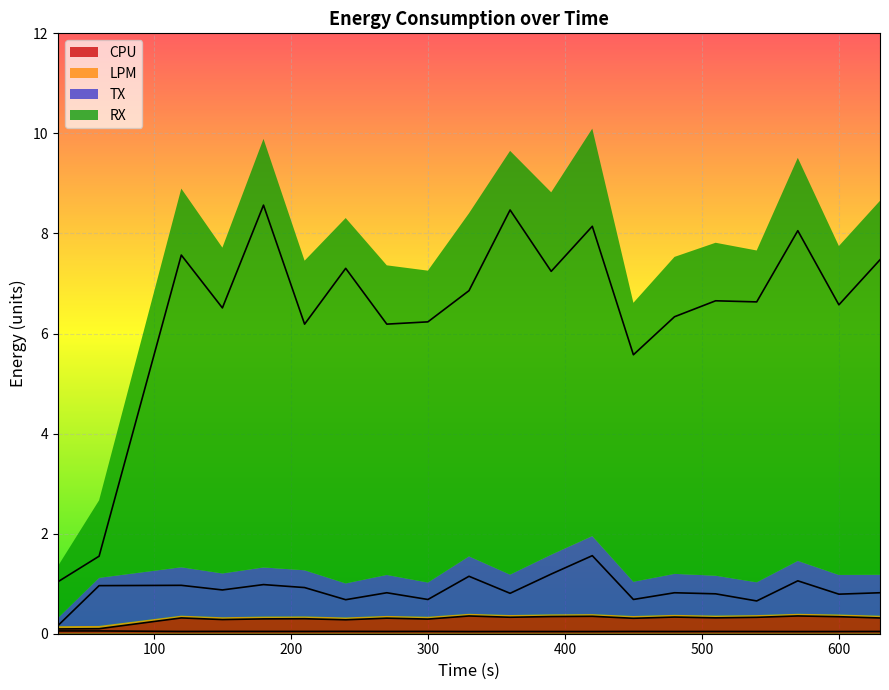

In RX, how many points are lower than both neighbors (excluding endpoints)?

7